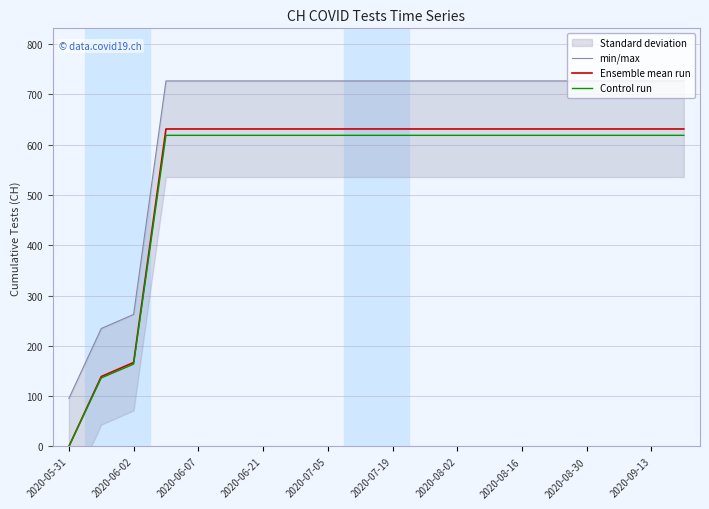

At which label does Ensemble mean run reach its minimum?

2020-05-31